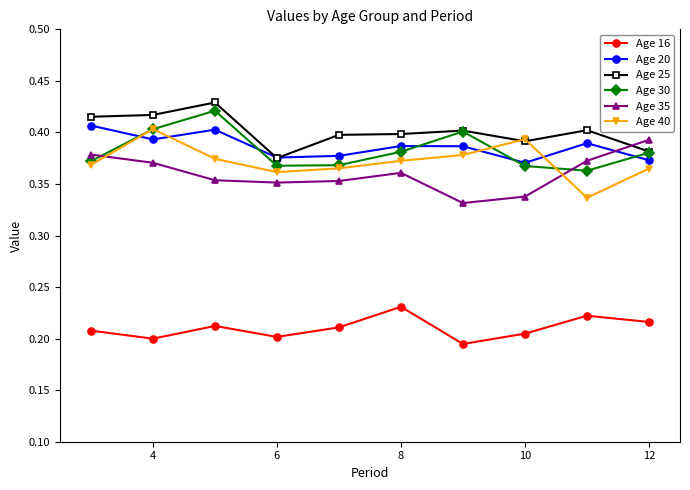

Count the Age 25 values in the range 0 to 1.

10